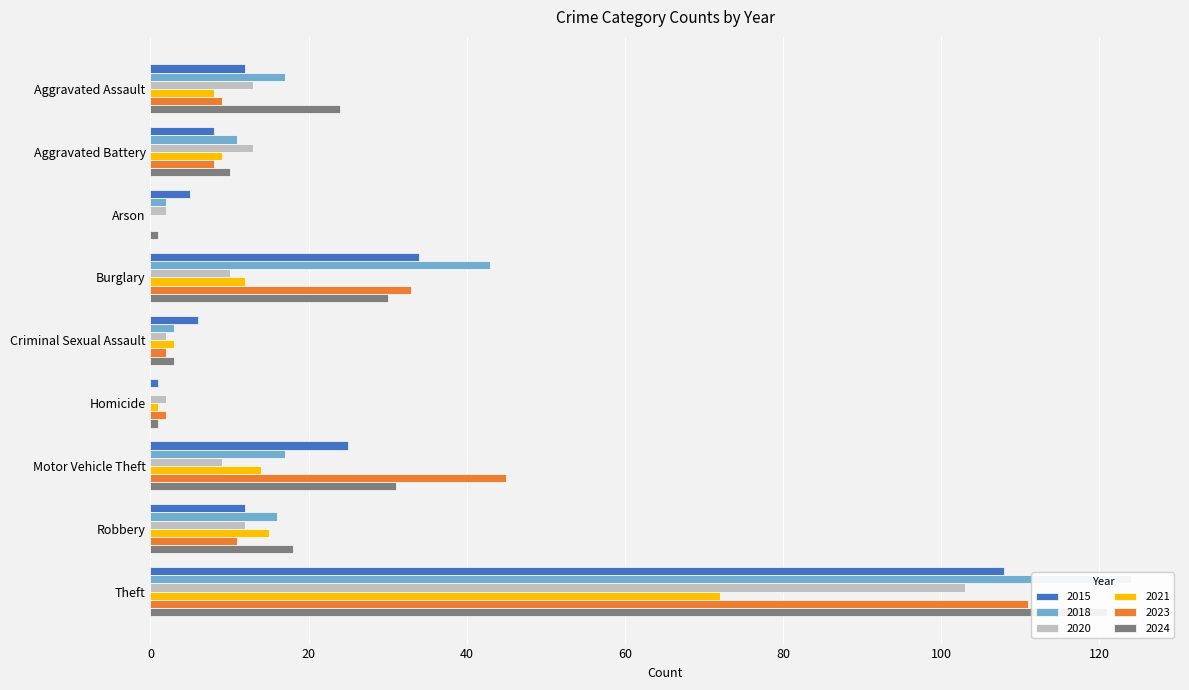

What value does the 2020 series have at Burglary, to the nearest 5?

10